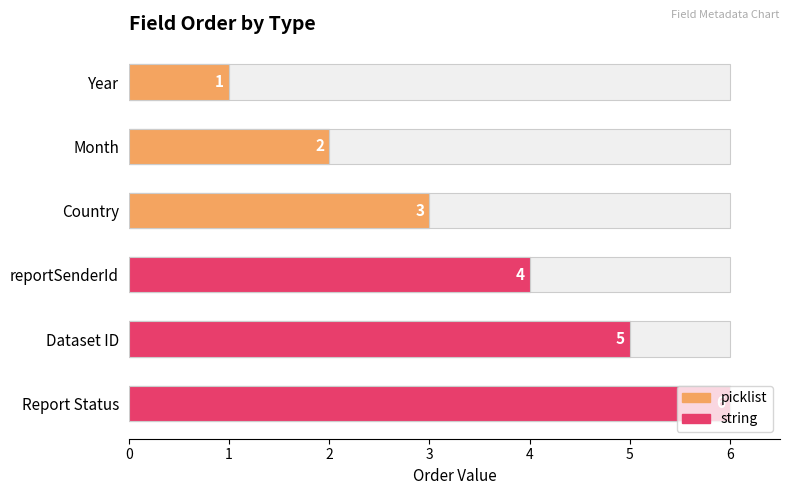

What is the difference between the maximum and second lowest values?

4